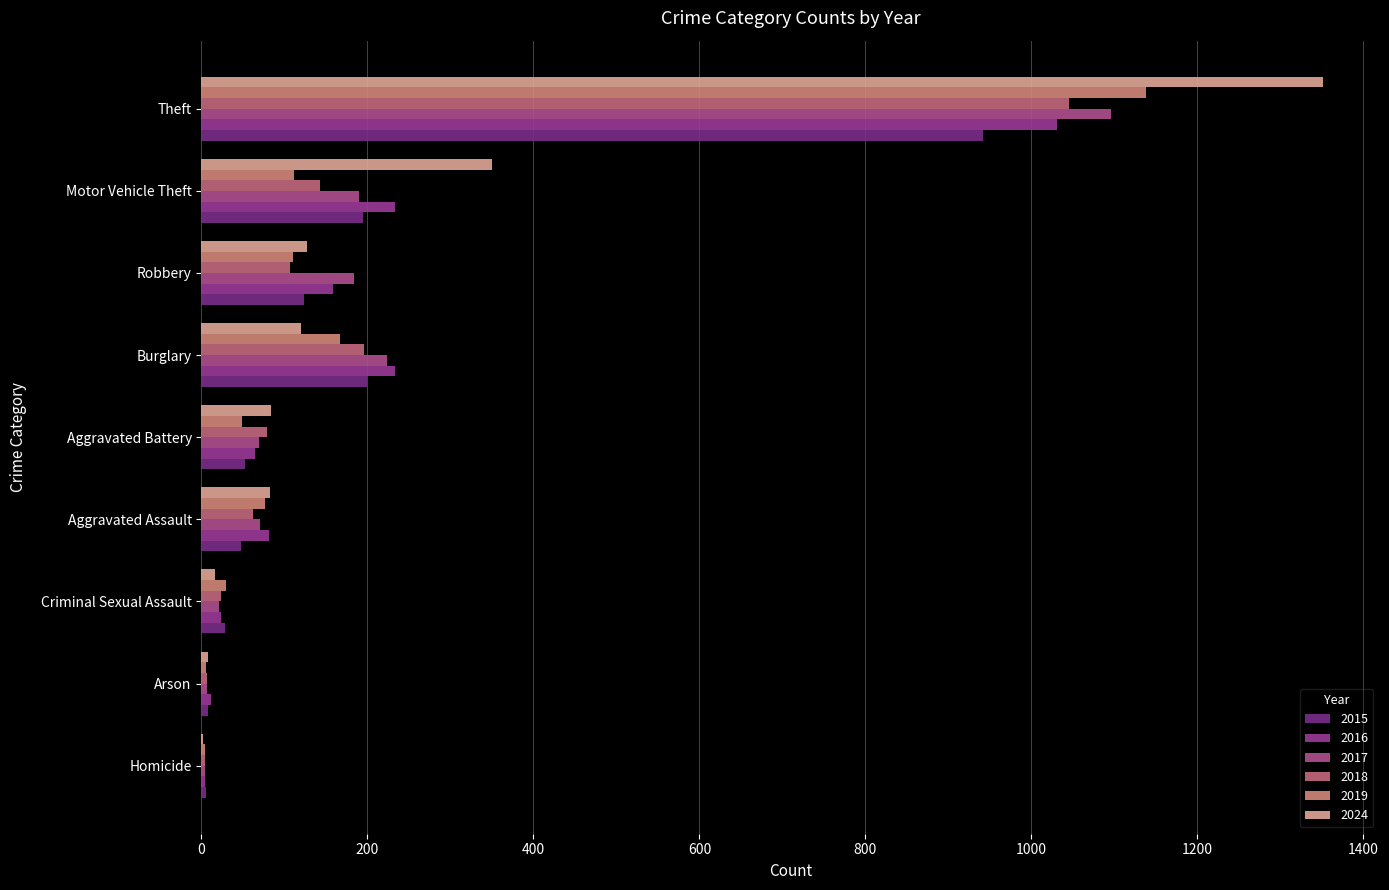

Is it true that 2018 equals 643 at Theft?

False